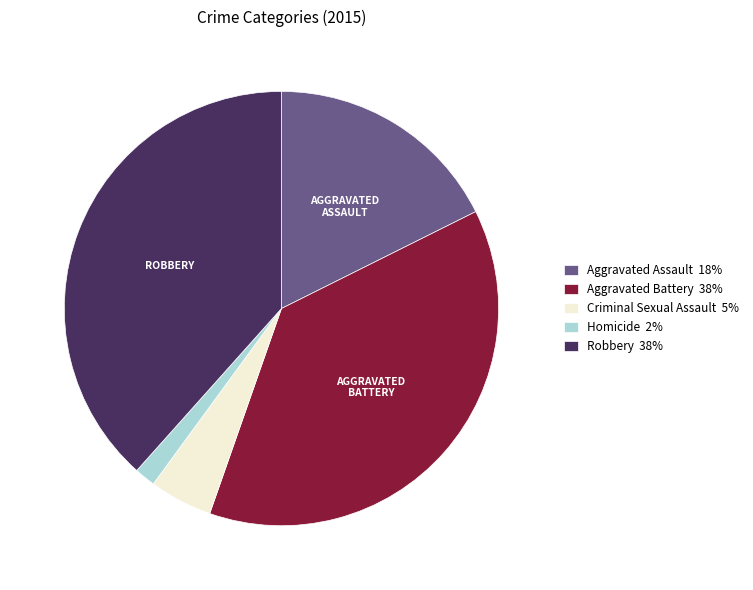

How many segments does this pie chart have?

5